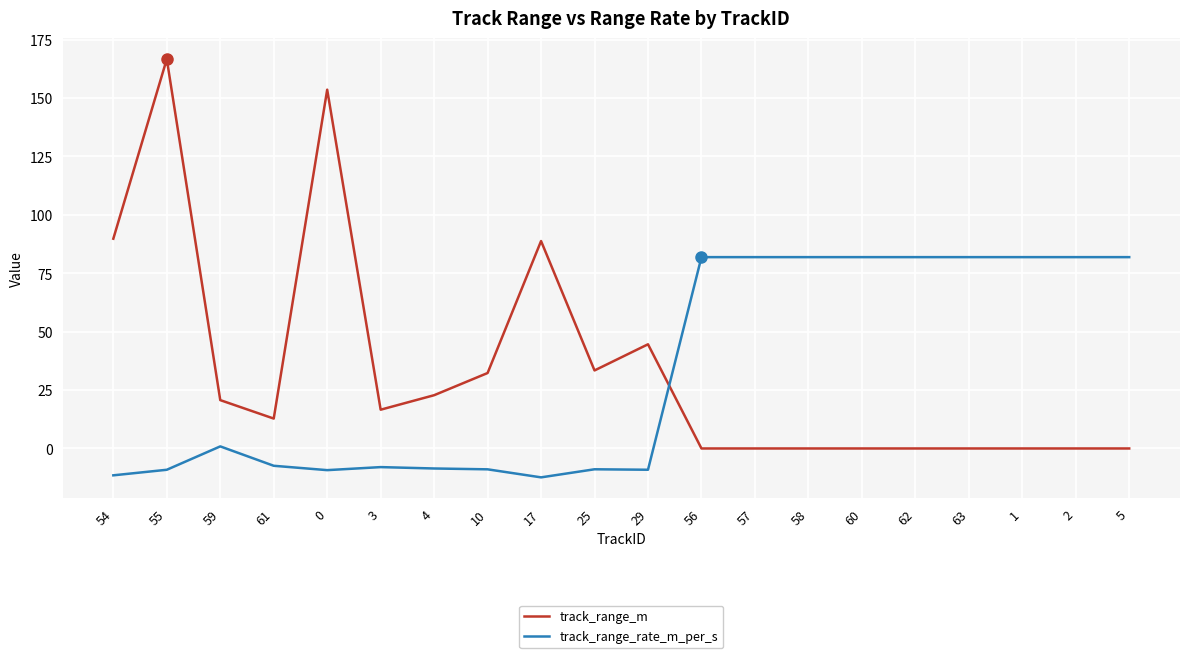

Is the value of track_range_rate_m_per_s at 63 greater than the value of track_range_m at 17?

No